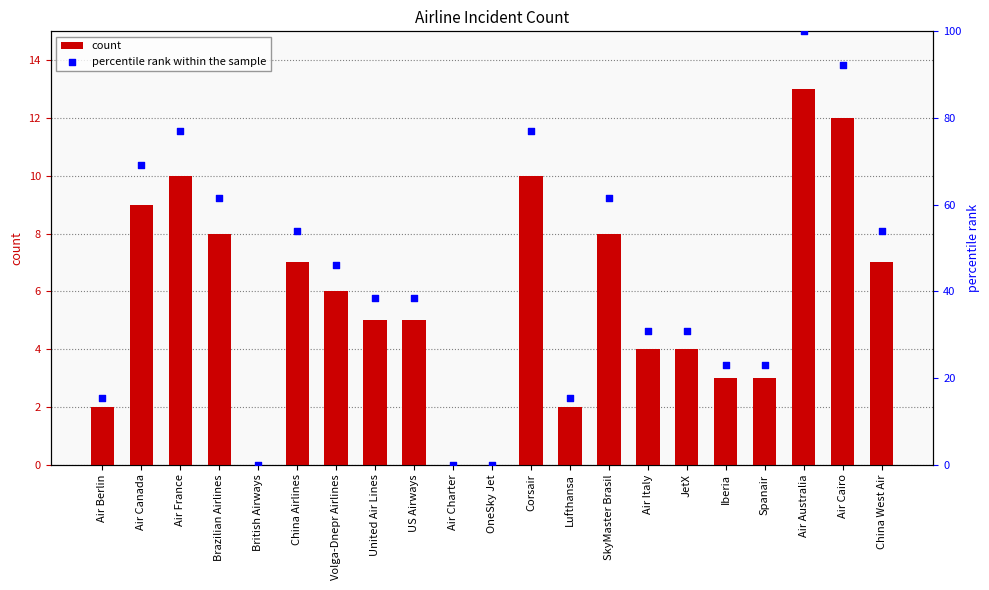

At how many categories does at least one series exceed 69?

5